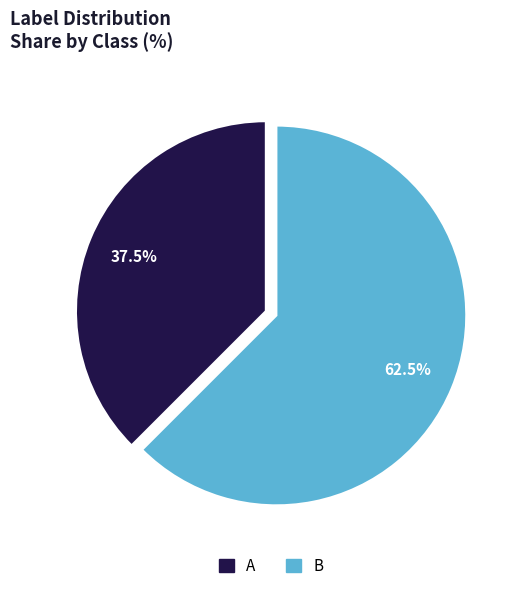

How much of the chart is everything except B?

37.5%